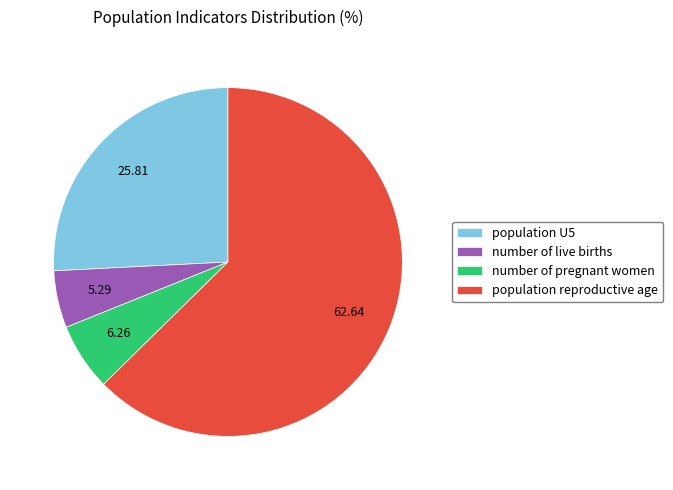

What is the majority slice?

population reproductive age